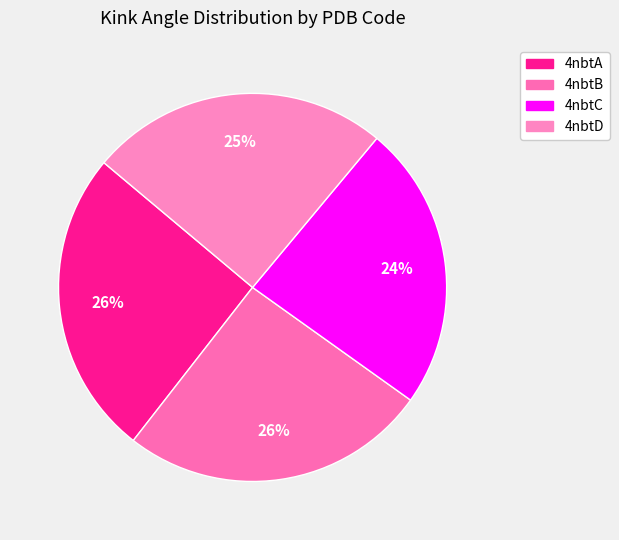

Is it true that 4nbtC is 11% of the pie?

False